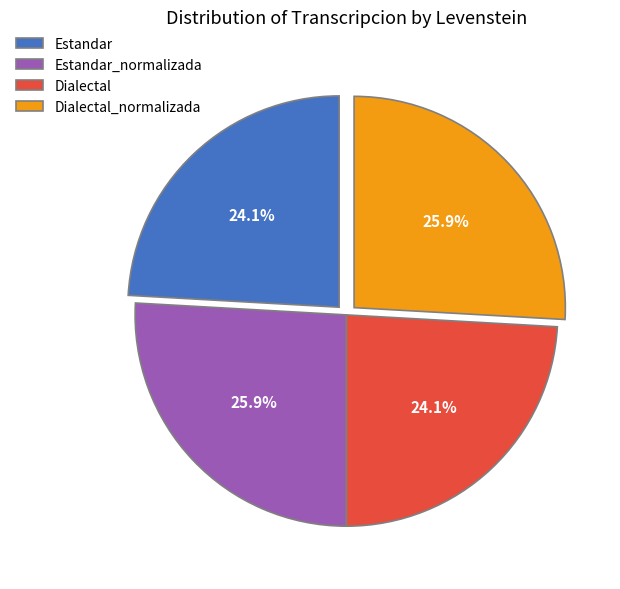

To the nearest percent, what portion does Dialectal represent?

24%